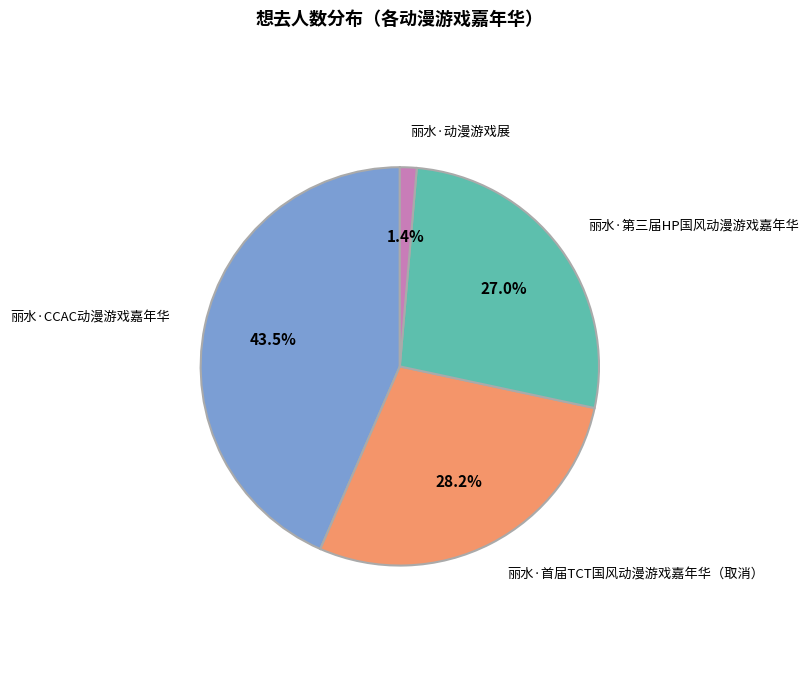

To the nearest percent, what is the difference between the largest and smallest slice percentages?

42%